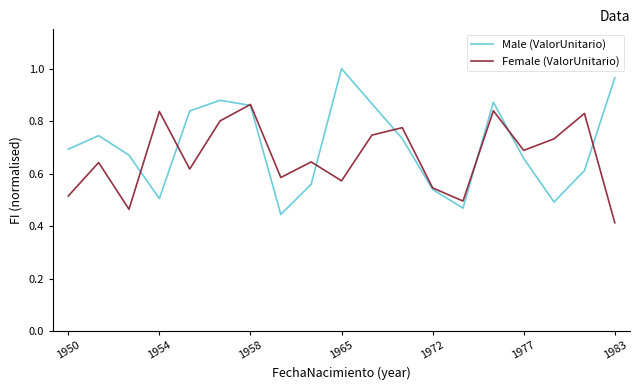

Count the Female (ValorUnitario) values in the range 0 to 1.

19